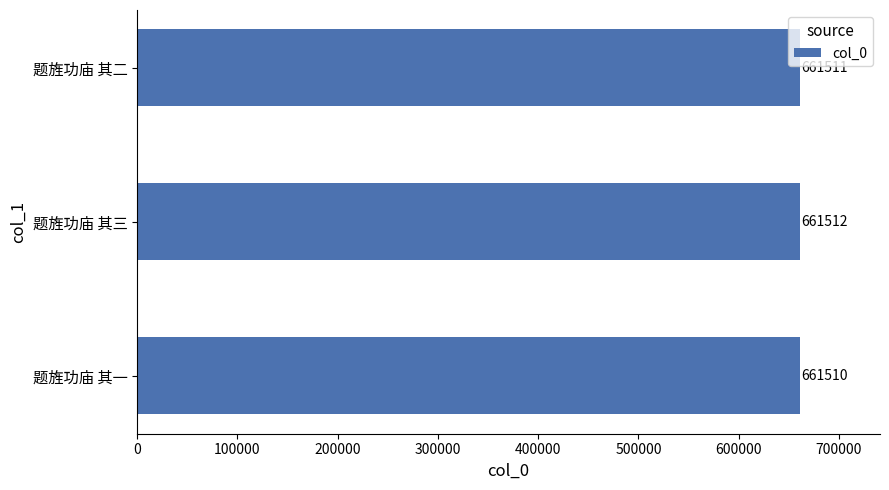

Where is the data nearest to the value 661511?

题旌功庙 其二